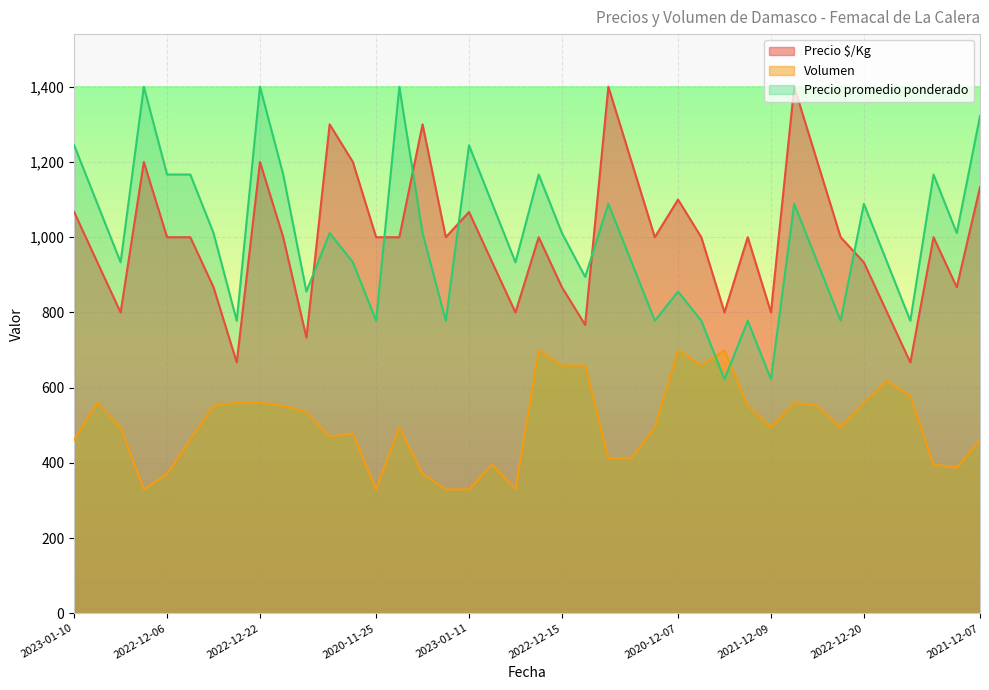

What is the minimum value shown in the chart?

329.4